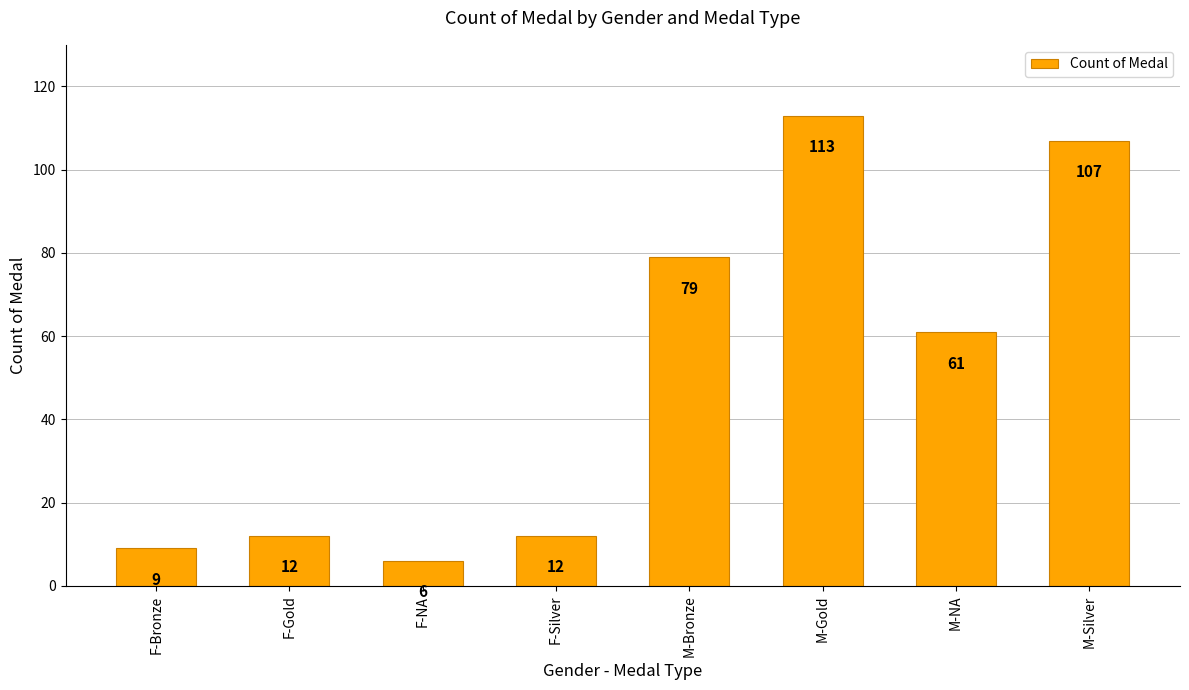

What position from the right is M-NA?

2